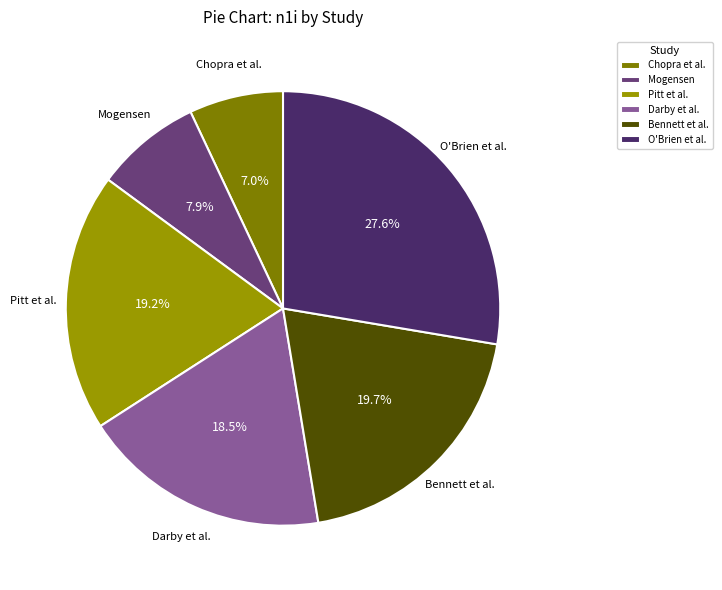

What is the ratio of the value at Pitt et al. to the value at O'Brien et al.?

0.7